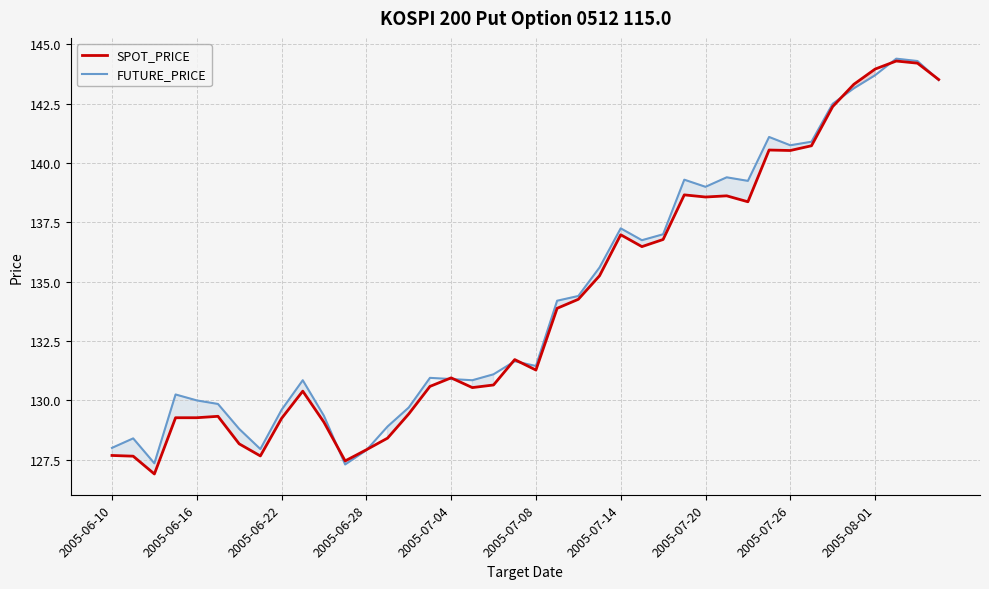

What is the minimum value for SPOT_PRICE?

126.9